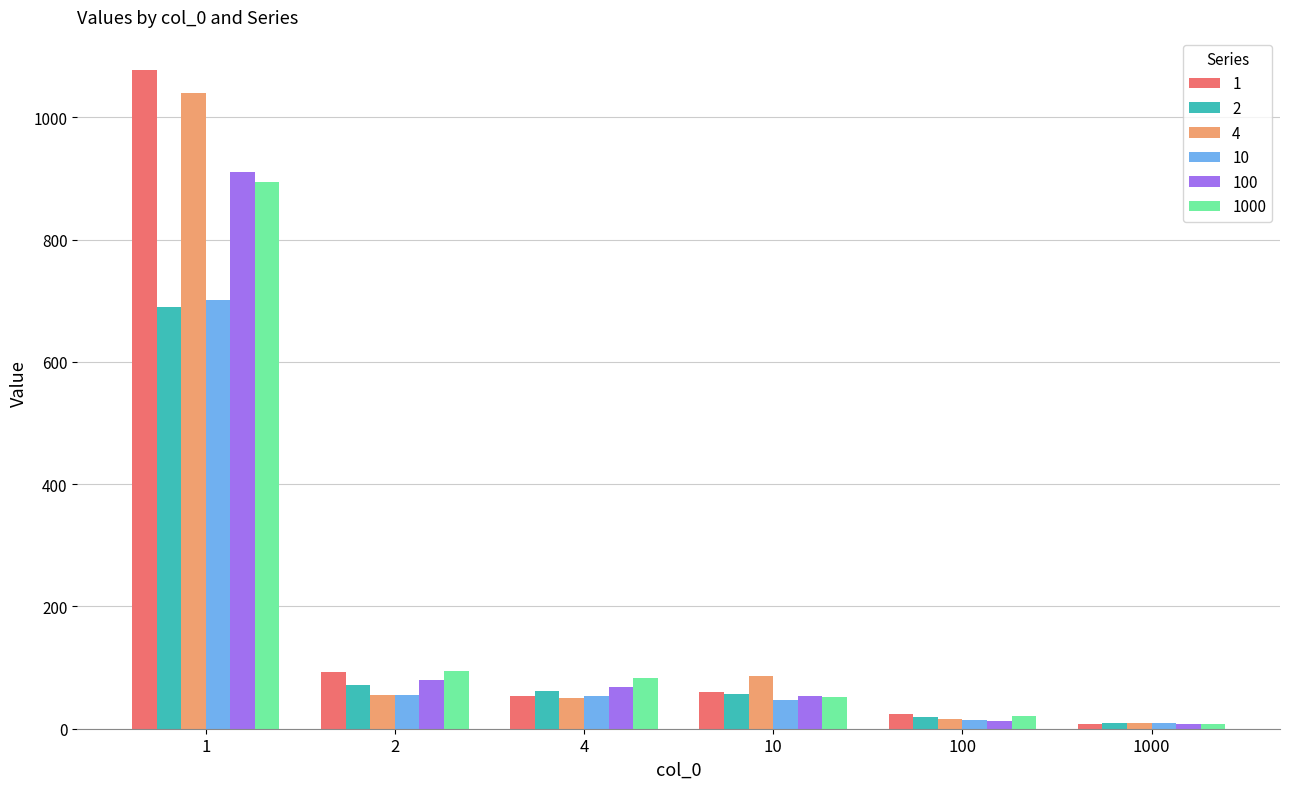

How many data points in 2 are less than 61?

3